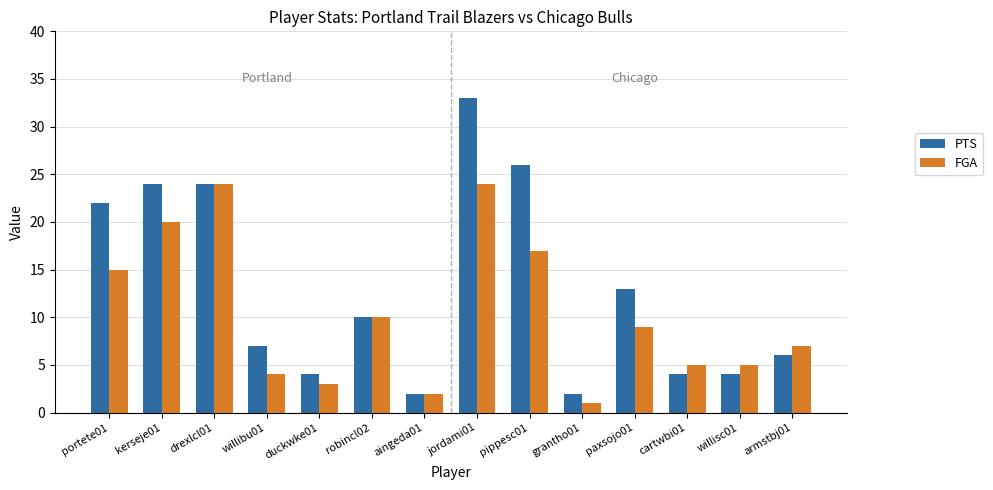

What is the label of the 3rd bar from the right?

cartwbi01